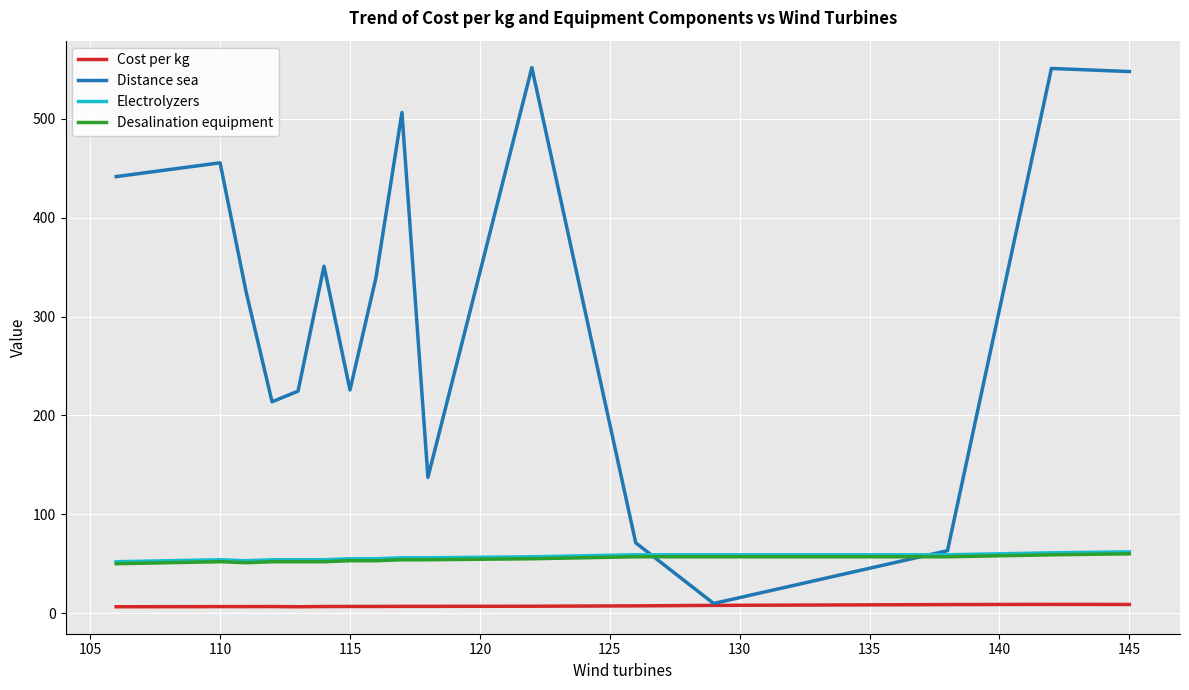

True or false: Desalination equipment and Cost per kg intersect in this chart.

False